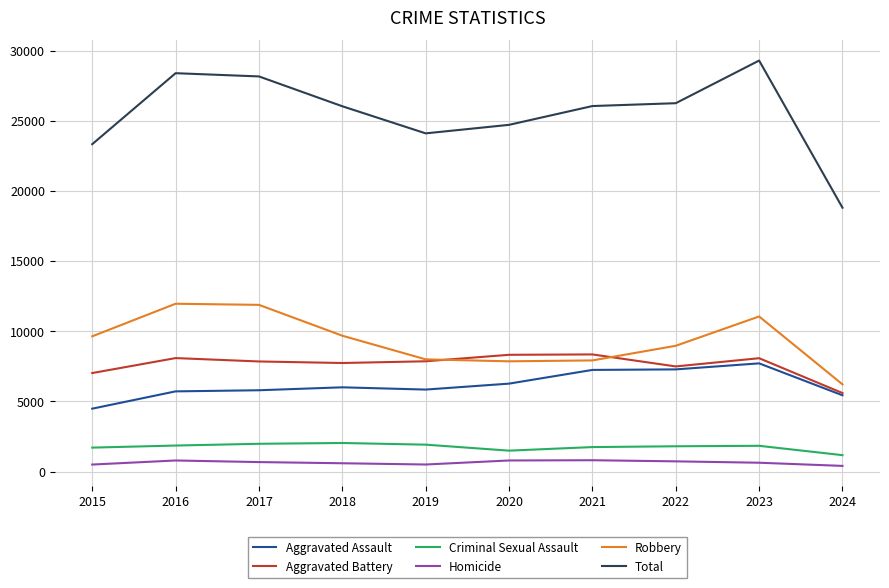

Between 2021 and 2023, which series saw the biggest shift?

Total